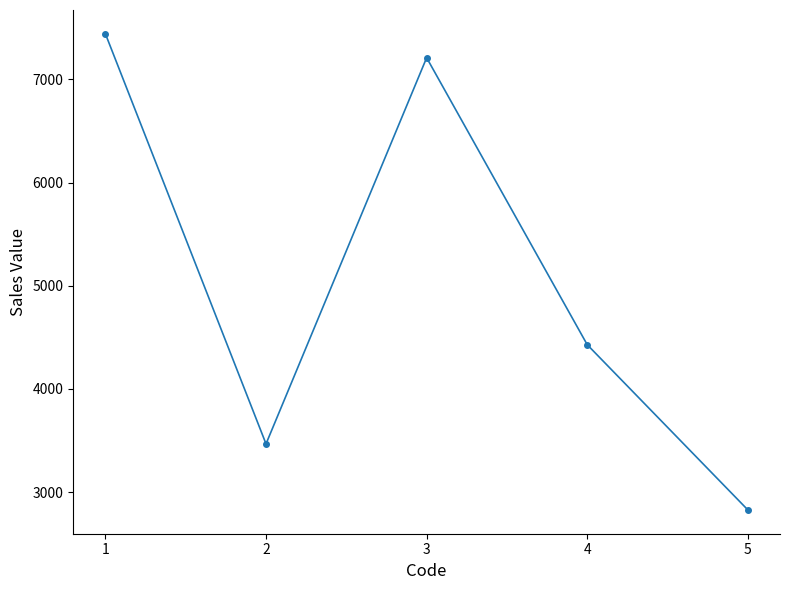

The chart shows a value of 2827 at 5. True or false?

True